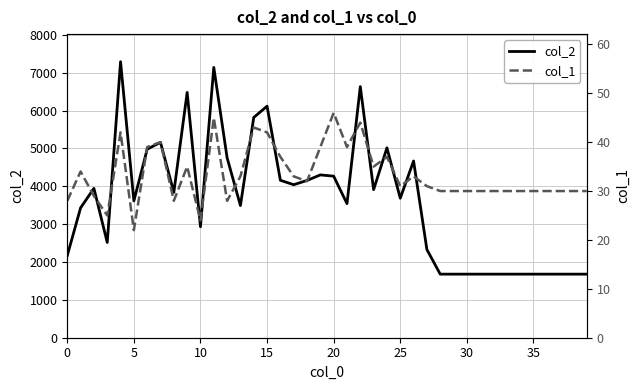

What is the total value across all series at 26?

4703